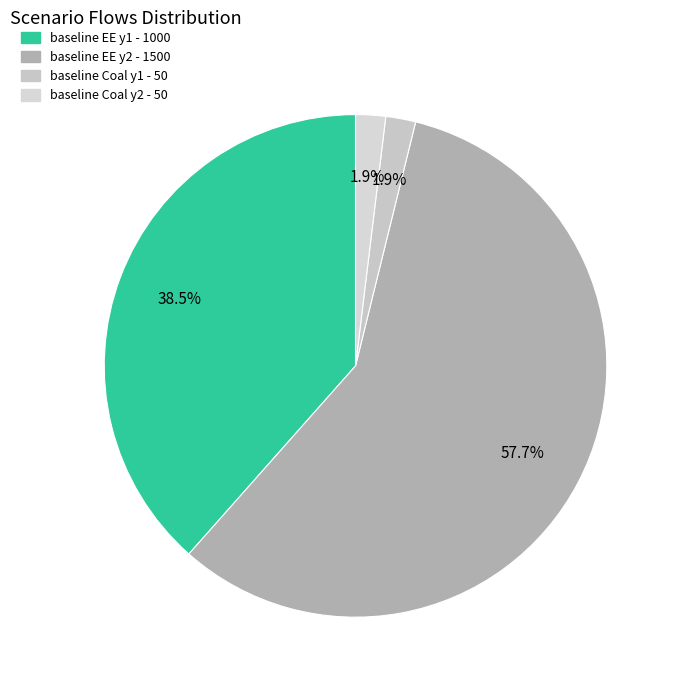

Count the number of slices in the pie.

4